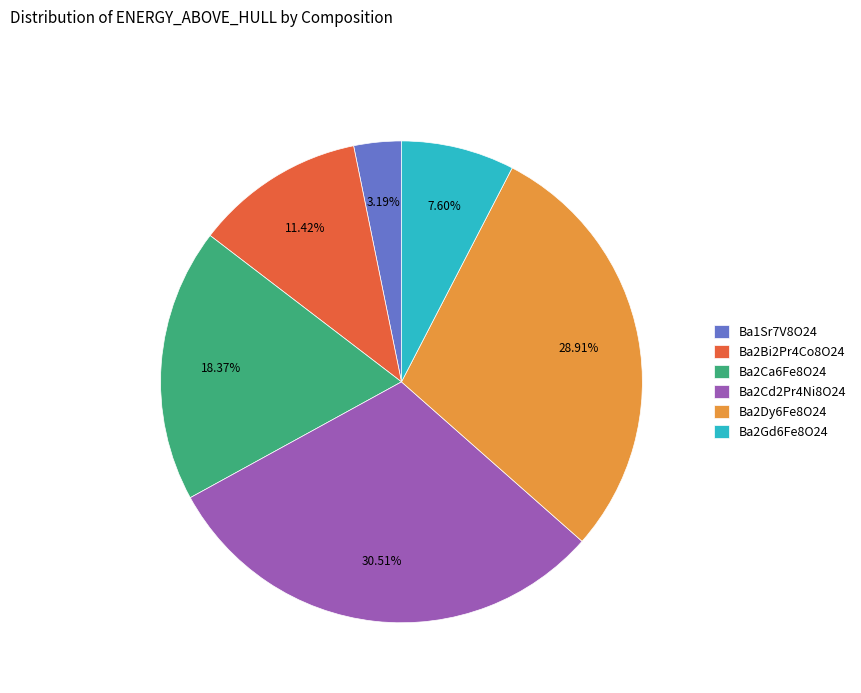

How many segments does this pie chart have?

6